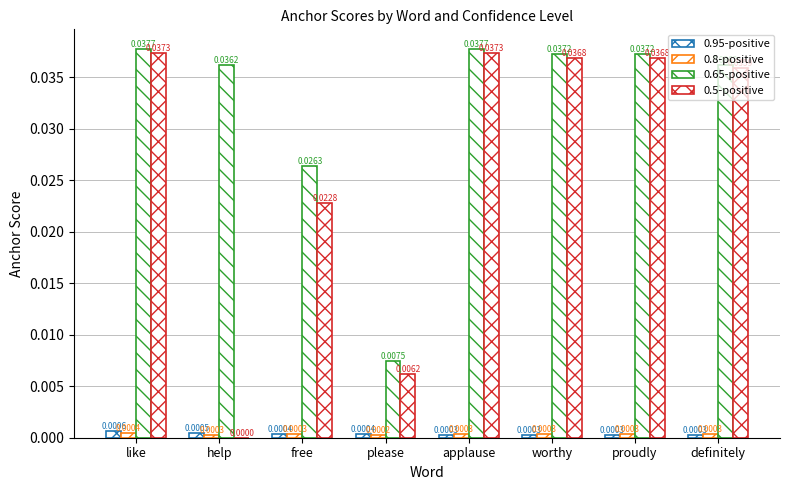

Are the bars horizontal?

No